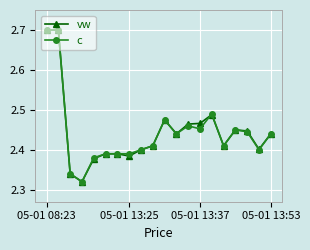

At how many categories does at least one series exceed 2?

20